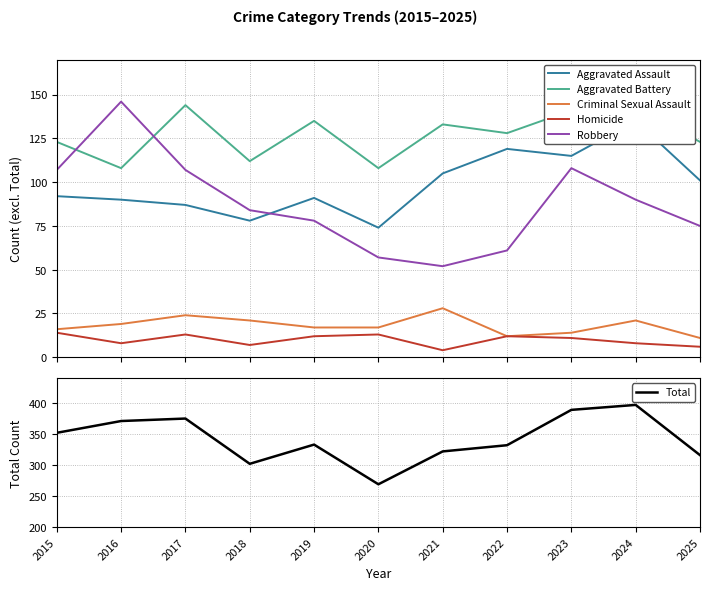

Which label corresponds to the smallest value in the chart?

2021